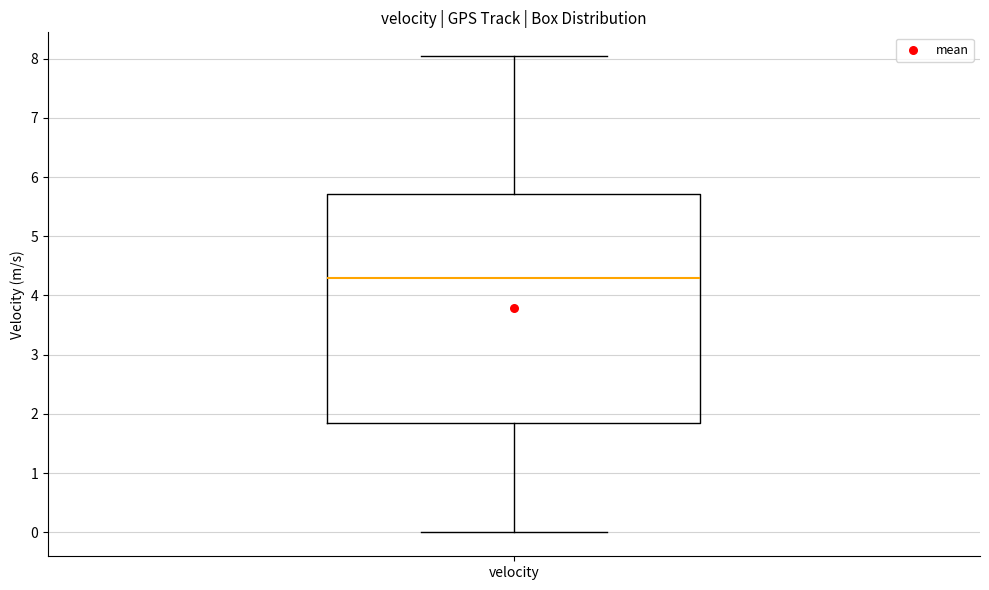

Read this box plot against the y-axis: the position of the median line, the range covered by the box, and the ends of both whiskers. The values are not printed on the chart, so give them approximately, as read against the axis.

median 4.3, box 1.9 to 5.7, whiskers 0.0 to 8.0